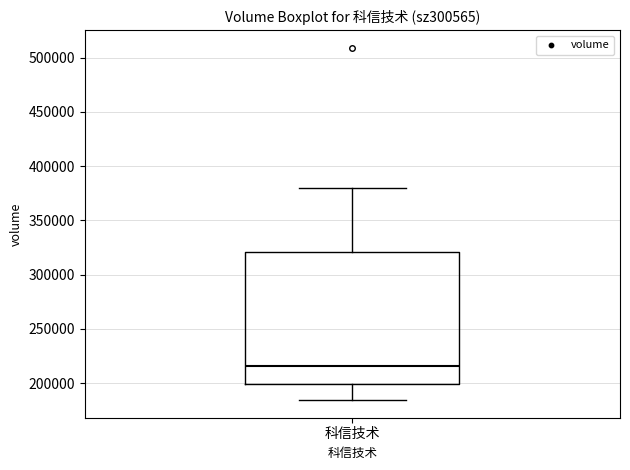

Read this box plot against the y-axis: the position of the median line, the range covered by the box, and the ends of both whiskers. The values are not printed on the chart, so give them approximately, as read against the axis.

median 215000, box 200000 to 320000, whiskers 185000 to 380000